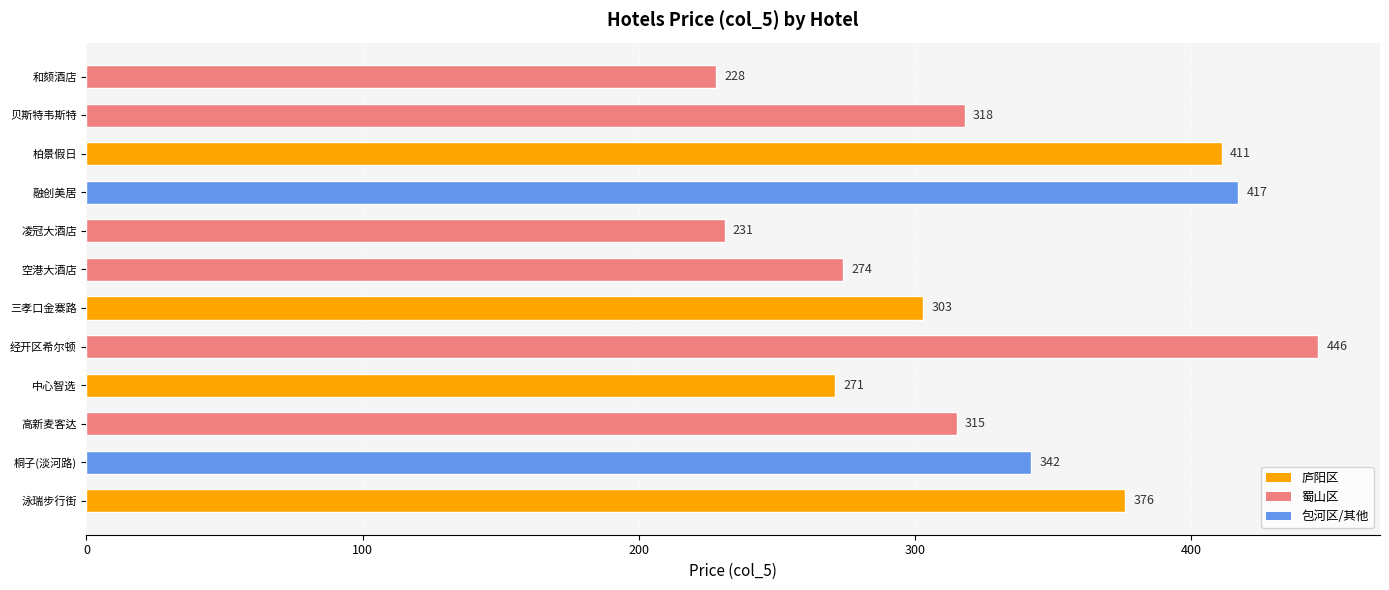

Which has a higher value, 泳瑞步行街 or 贝斯特韦斯特?

泳瑞步行街